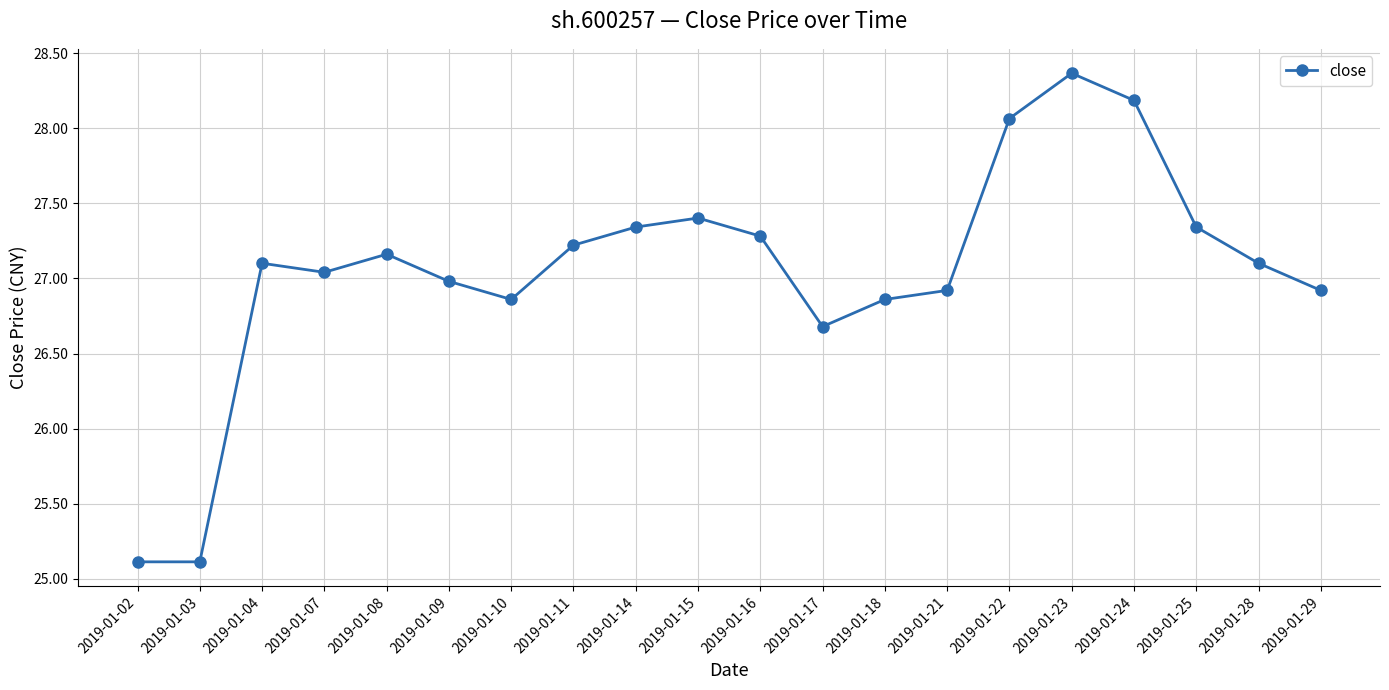

True or false: the data has more than 1 interior local peaks.

True